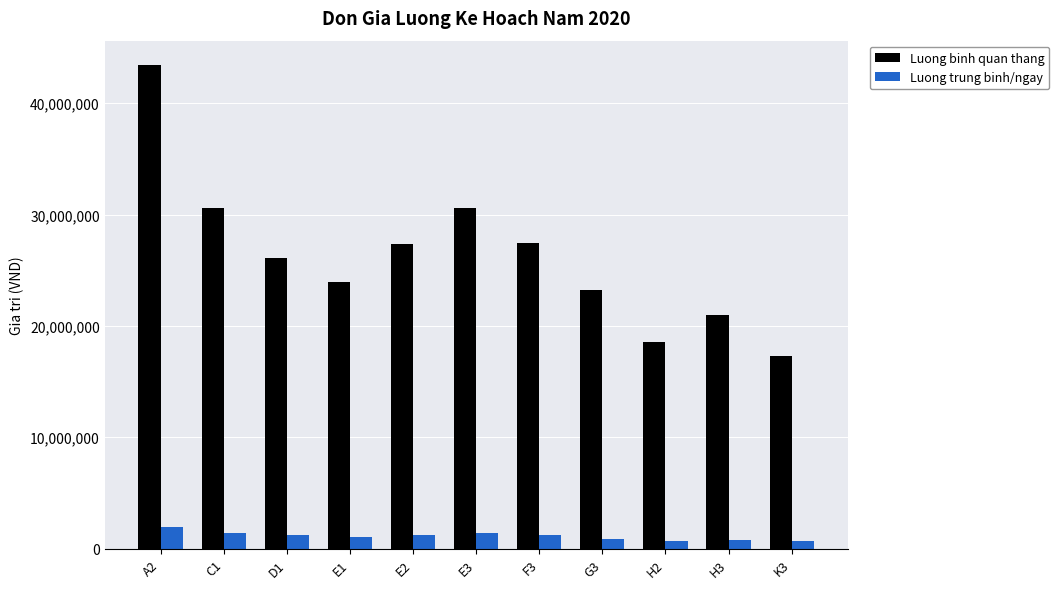

What is the value of the Luong trung binh/ngay bar at the 8th from the left?

894874.3